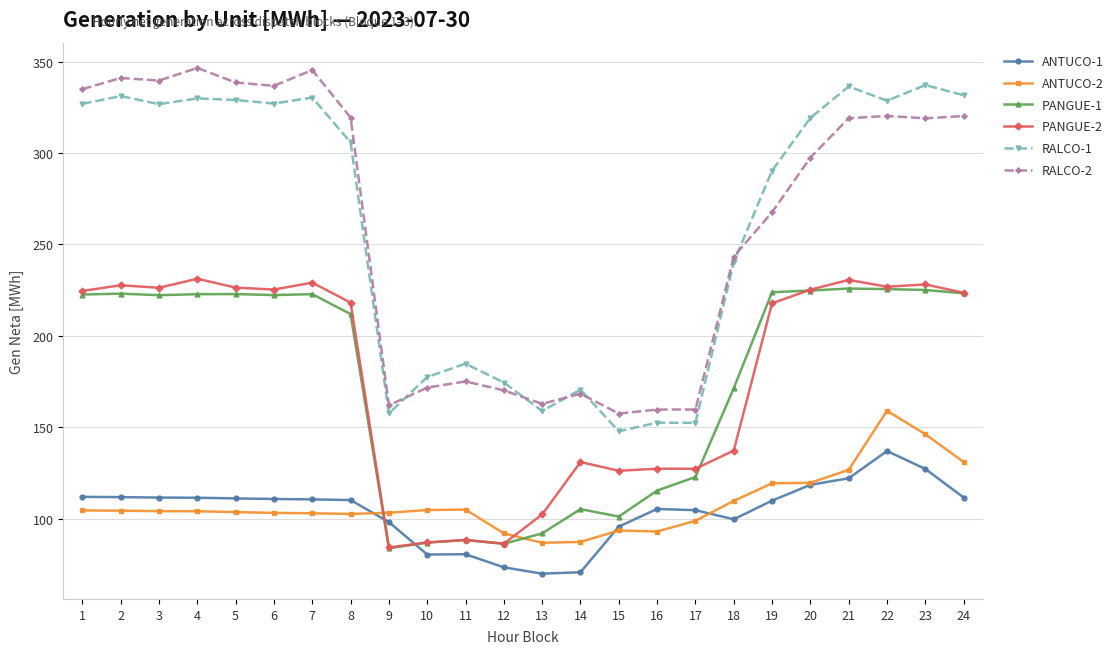

At how many categories does at least one series exceed 257?

14